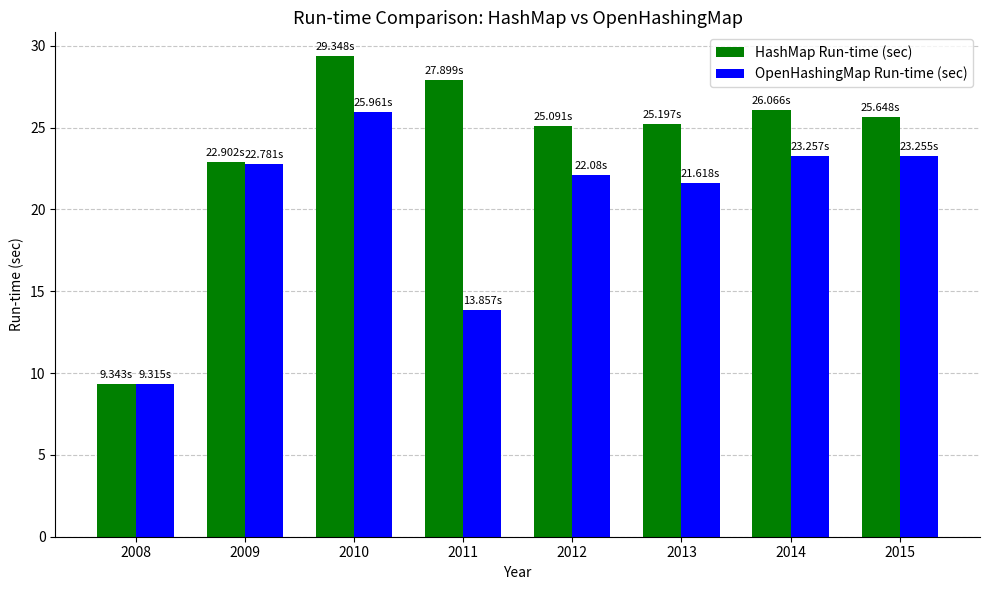

What is the sum of all OpenHashingMap Run-time (sec) values?

162.1